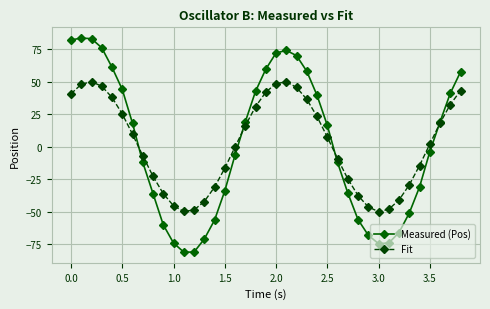

True or false: Measured (Pos) has more than 1 interior local peaks.

True